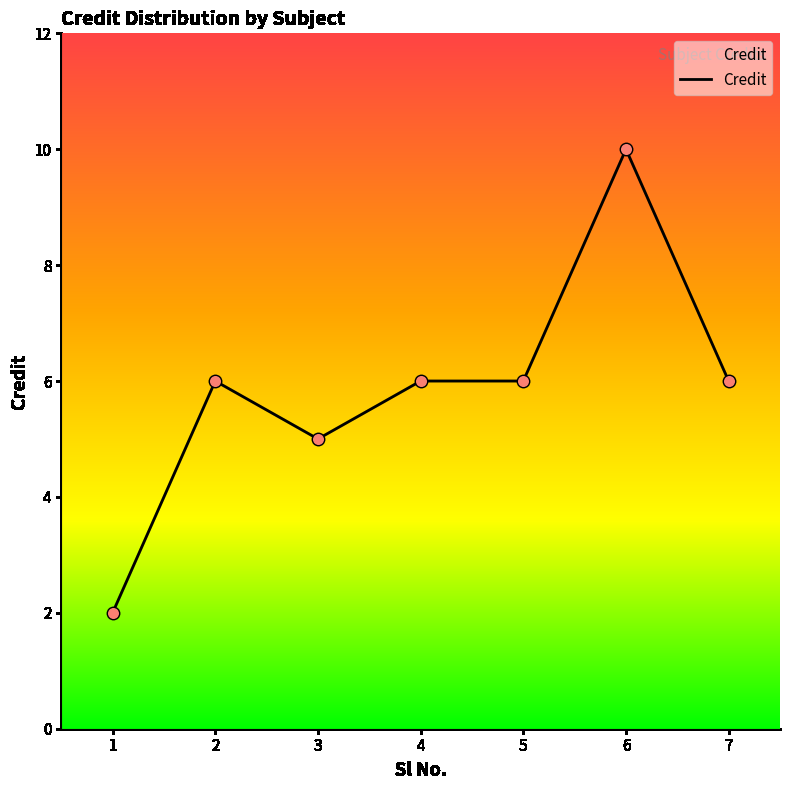

What is the change in value from 1 to 7?

+4